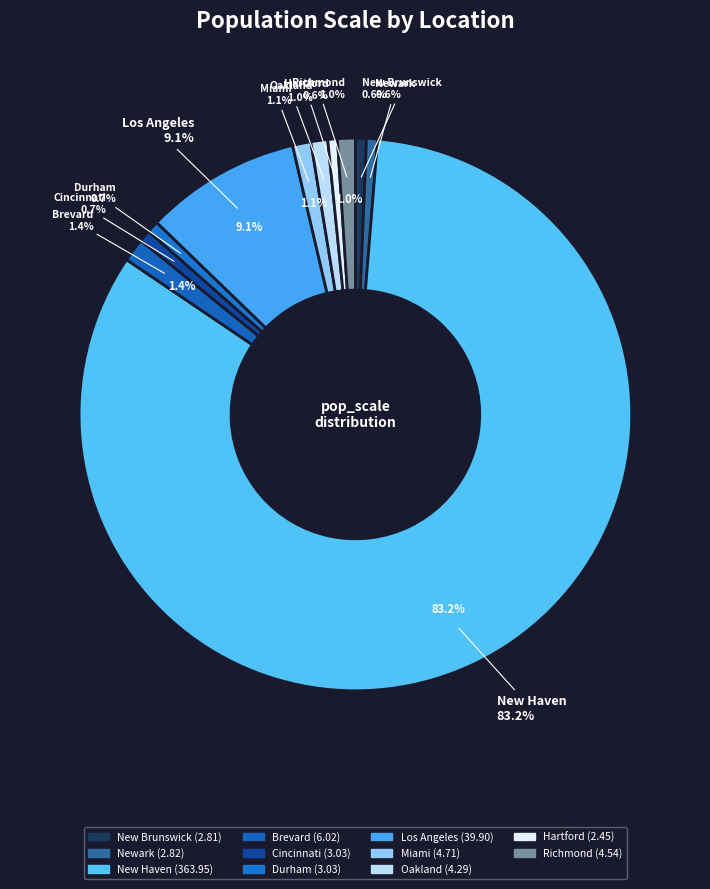

Rank the categories by value from highest to lowest.

New Haven, Los Angeles, Brevard, Miami, Richmond, Oakland, Cincinnati, Durham, Newark, New Brunswick, Hartford